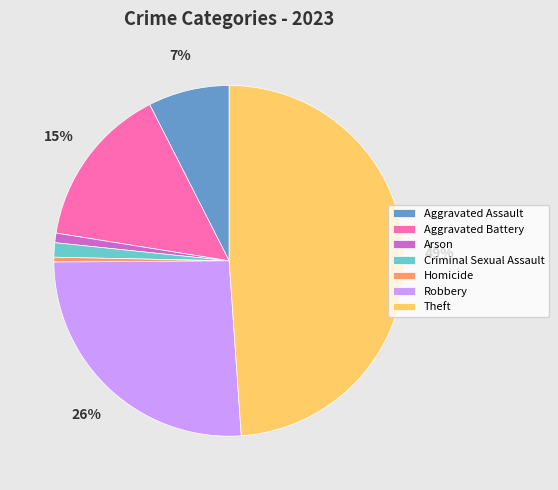

Does Aggravated Assault account for over 50% of the chart?

No